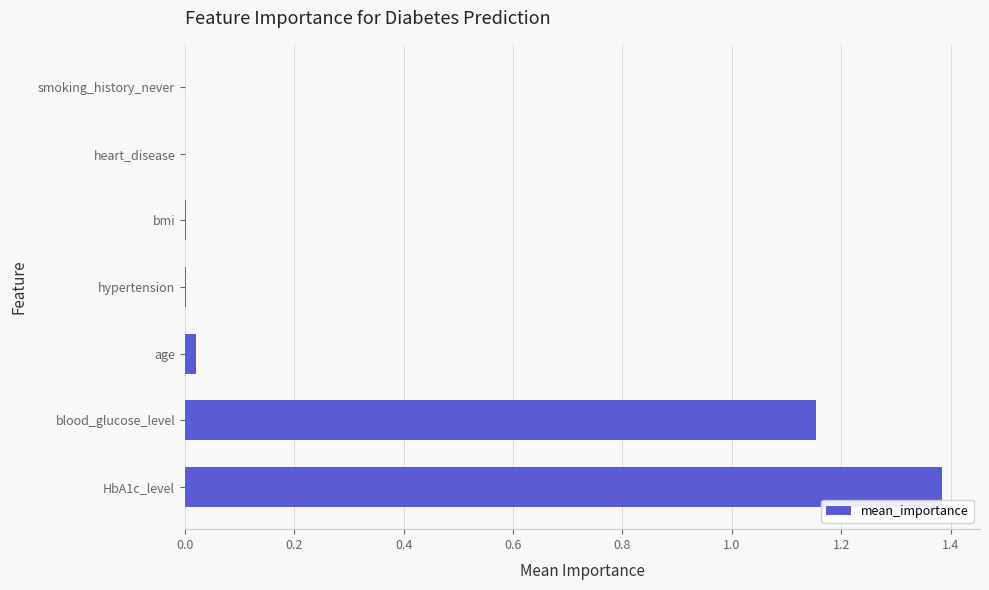

Between smoking_history_never and blood_glucose_level, which is larger?

blood_glucose_level